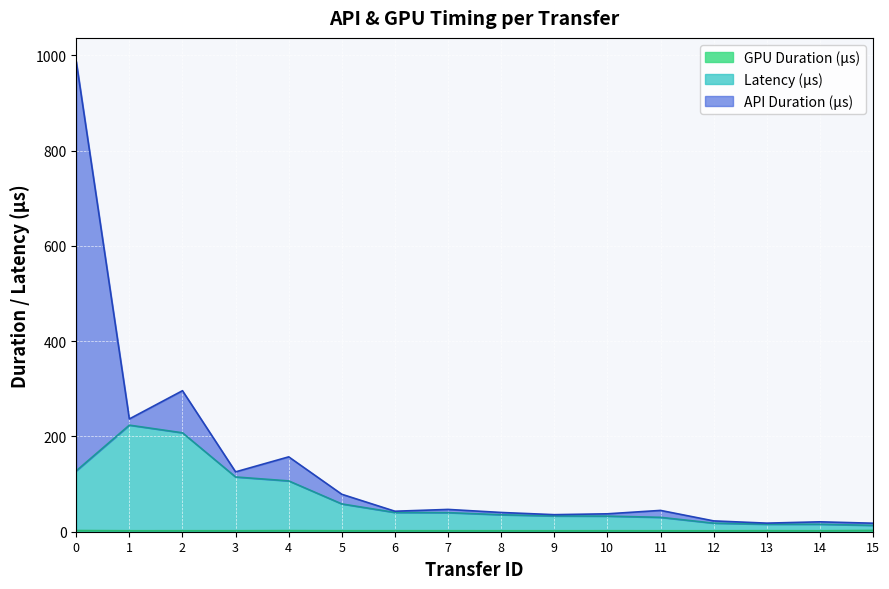

Rank the categories by GPU Duration (μs) value from lowest to highest.

9, 1, 8, 11, 12, 14, 2, 3, 5, 6, 7, 10, 13, 4, 0, 15